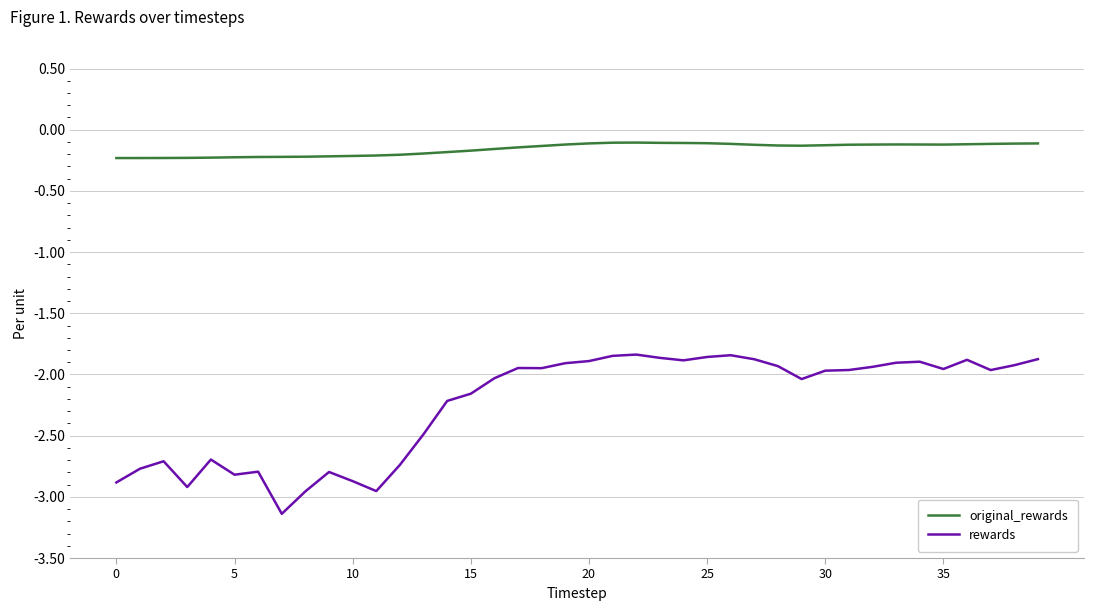

List the series in order of their peak value, lowest first.

rewards, original_rewards